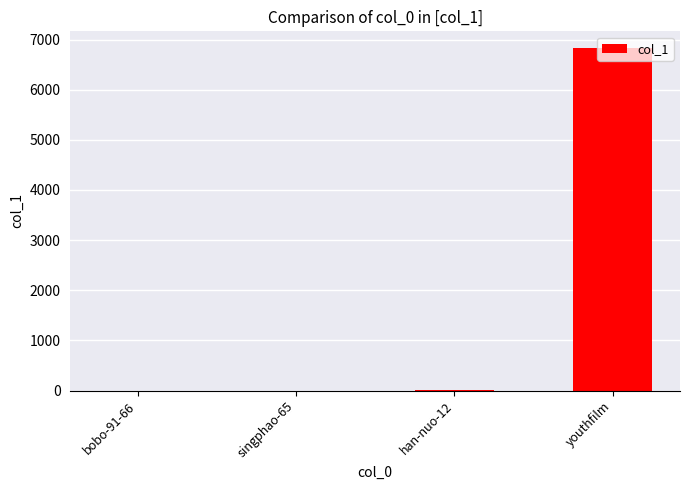

What is the average value?

1706